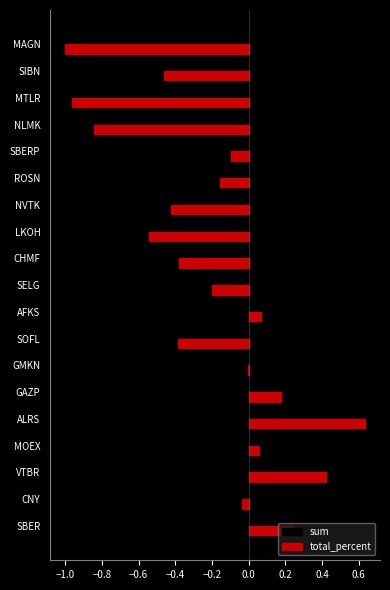

Is the value of total_percent at AFKS greater than the value of sum at GAZP?

Yes